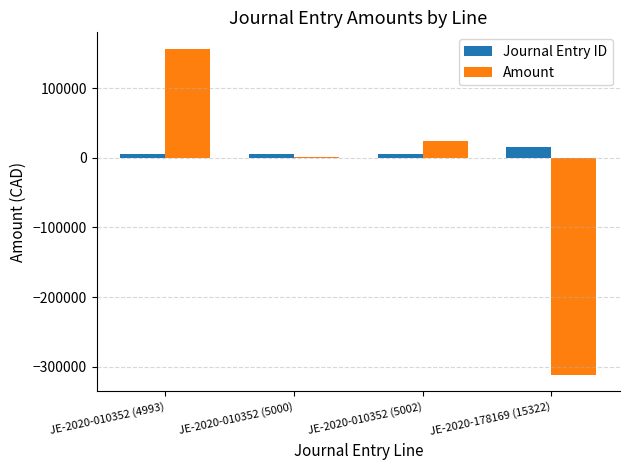

The value of Amount at JE-2020-010352 (4993) is 100199.1. True or false?

False